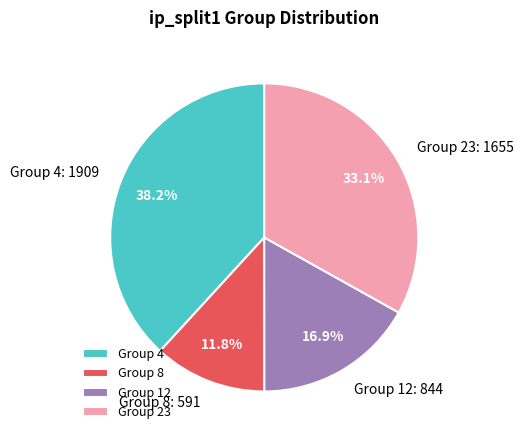

Rank the categories by value from highest to lowest.

Group 4, Group 23, Group 12, Group 8